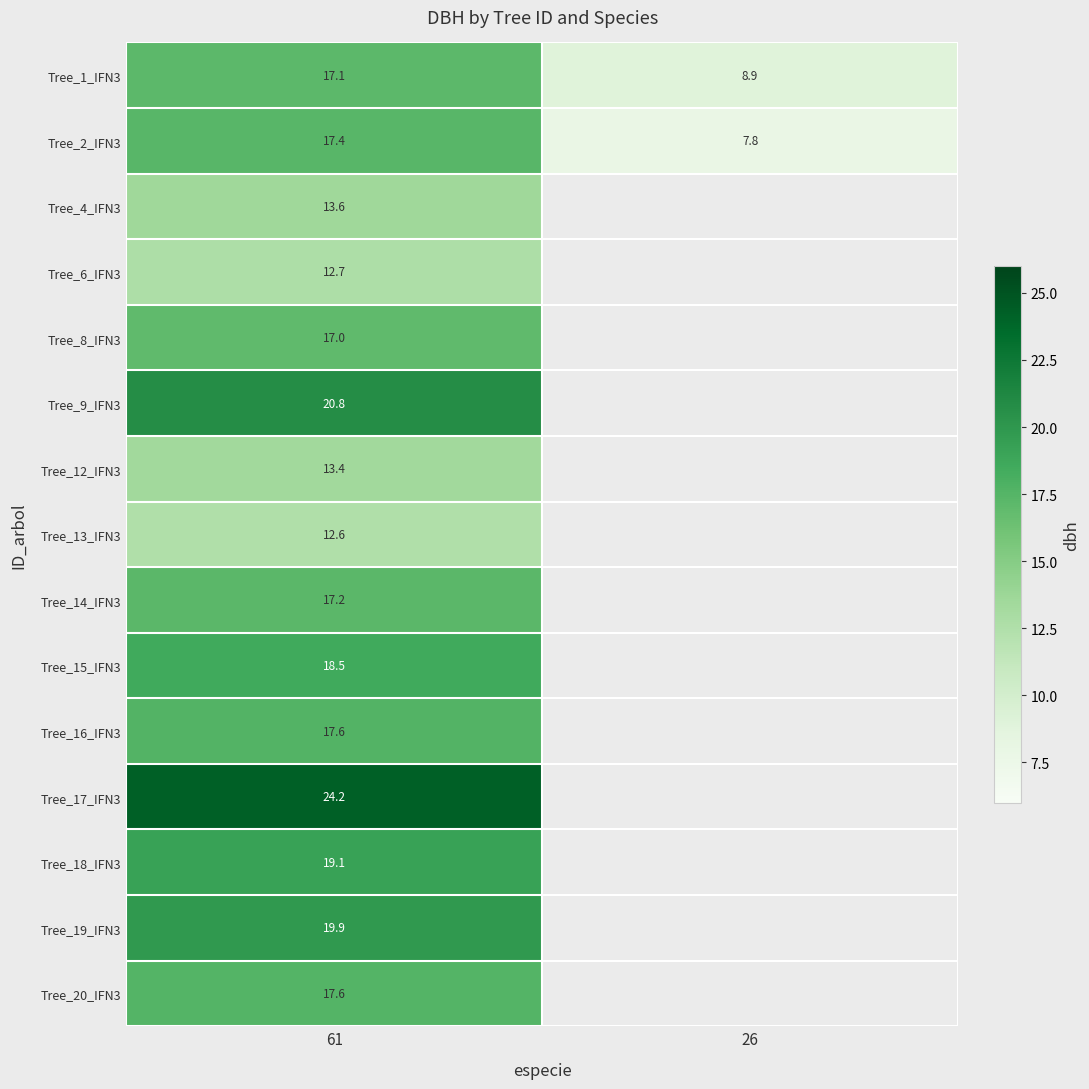

What is the highest value of the Tree_1_IFN3 series?

17.1